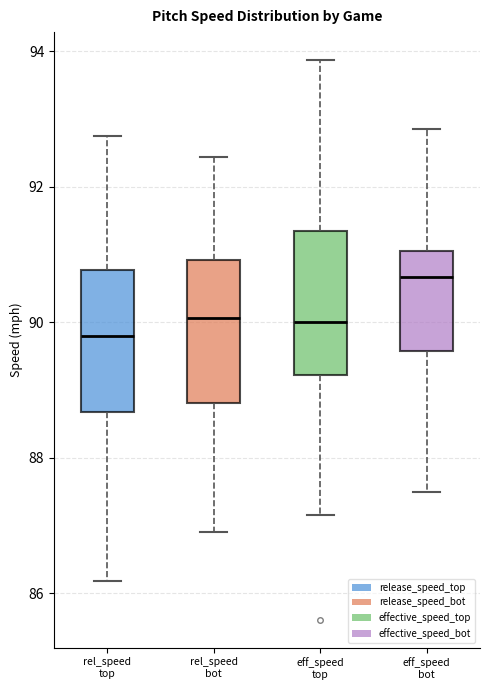

Reading left to right, transcribe this box plot: for each box, give where its median line is, the range the box spans, and where its two whiskers end, as read against the y-axis. The values are not printed on the chart, so give them approximately, as read against the axis.

rel_speed top: median 89.8, box 88.6 to 90.8, whiskers 86.2 to 92.8
rel_speed bot: median 90.0, box 88.8 to 91.0, whiskers 87.0 to 92.4
eff_speed top: median 90.0, box 89.2 to 91.4, whiskers 87.2 to 93.8
eff_speed bot: median 90.6, box 89.6 to 91.0, whiskers 87.4 to 92.8